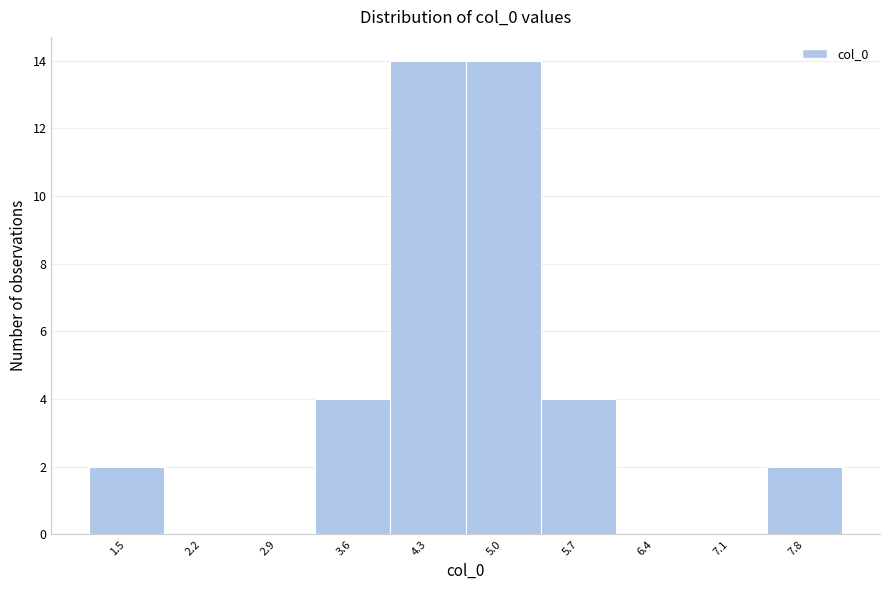

Reading right to left, transcribe all the data shown in this chart.

7.8=2	7.1=0	6.4=0	5.7=4	5.0=14	4.3=14	3.6=4	2.9=0	2.2=0	1.5=2